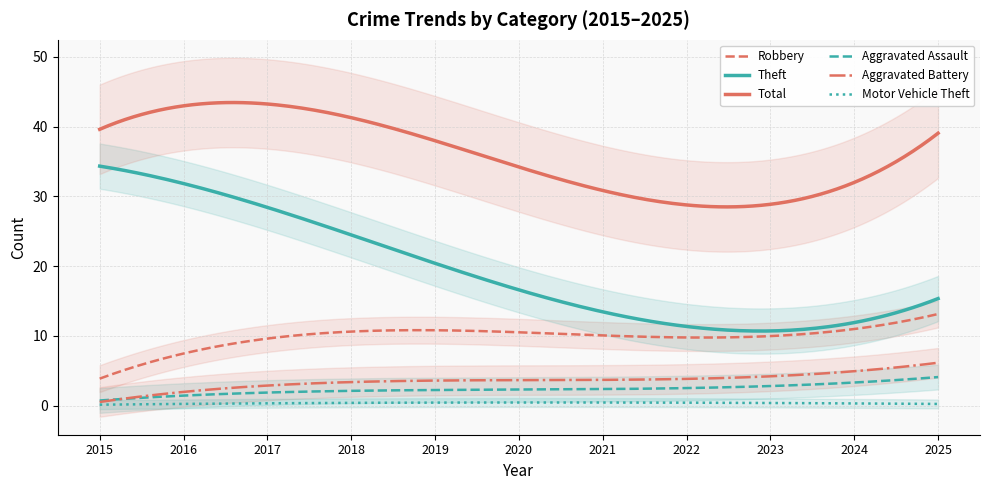

True or false: Robbery and Aggravated Battery cross at least once.

False